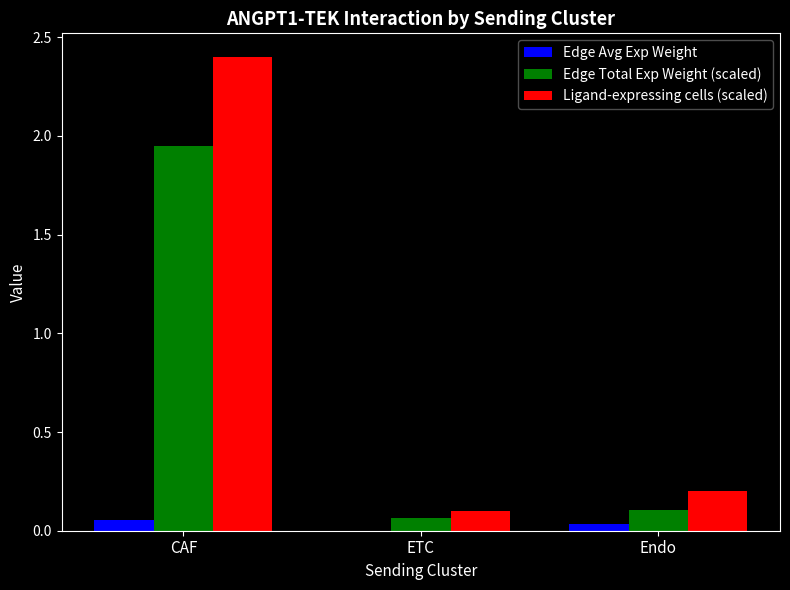

Which series has the widest spread of values?

Ligand-expressing cells (scaled)